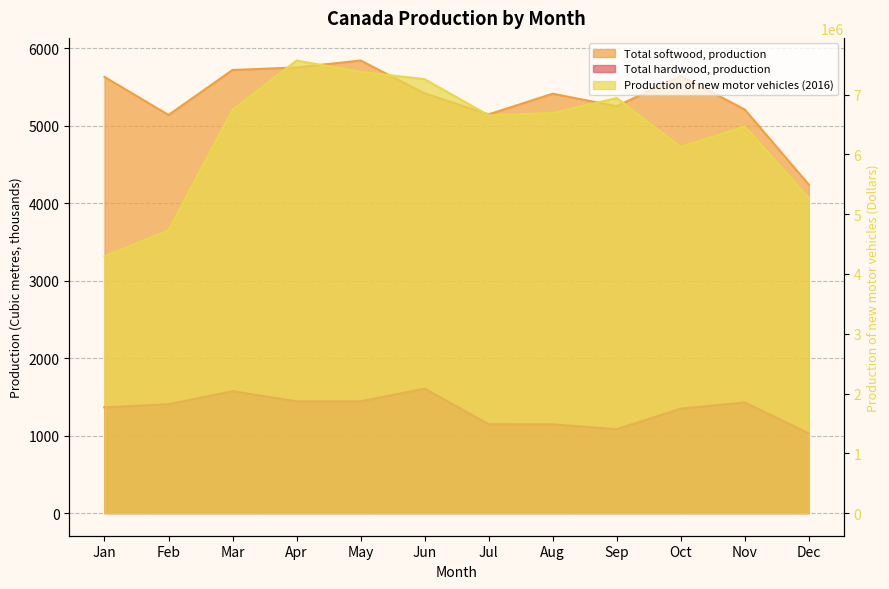

At how many categories does at least one series exceed 6856357?

4